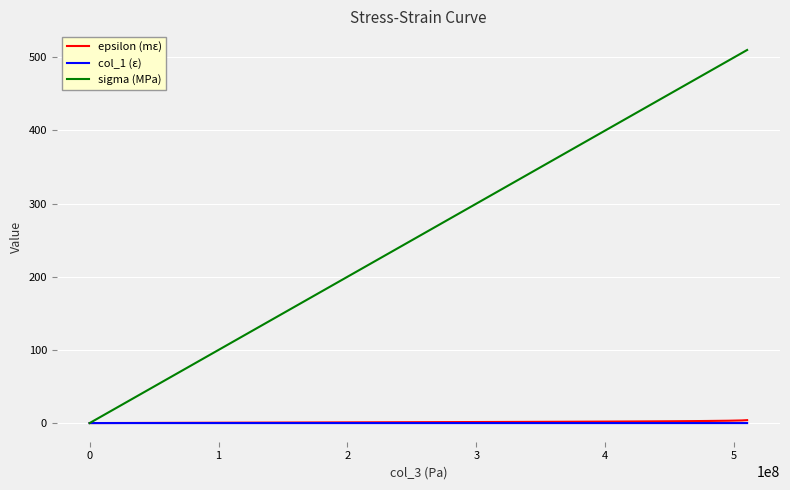

Which series has the largest total across all categories?

sigma (MPa)